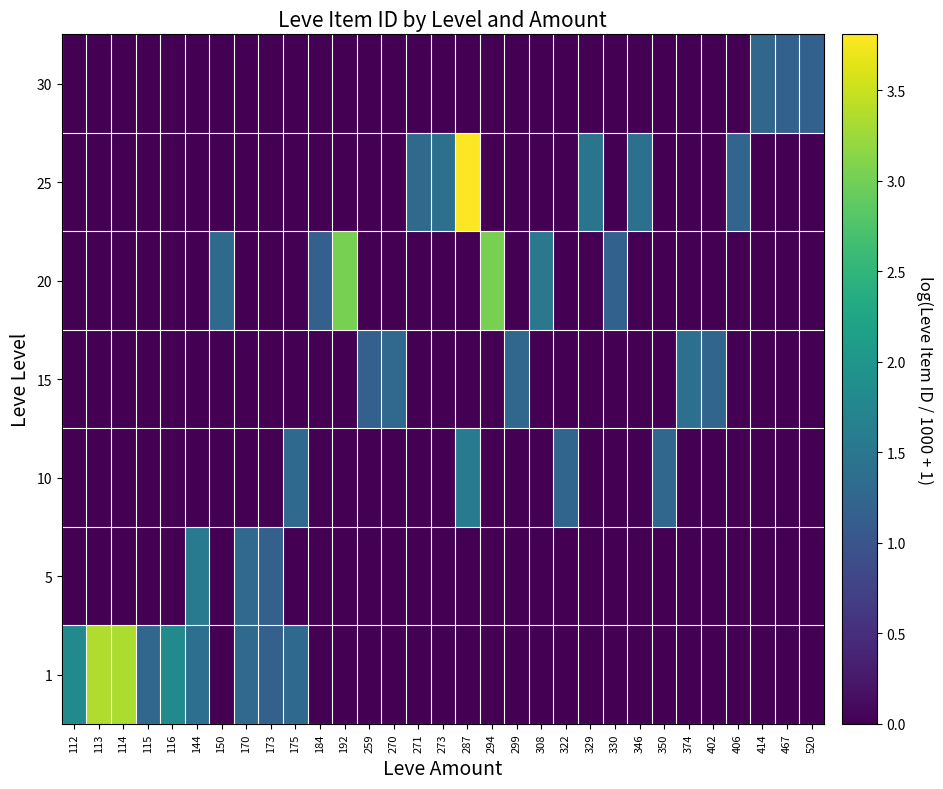

At 406, list the series in order from largest to smallest.

25, 1, 5, 10, 15, 20, 30